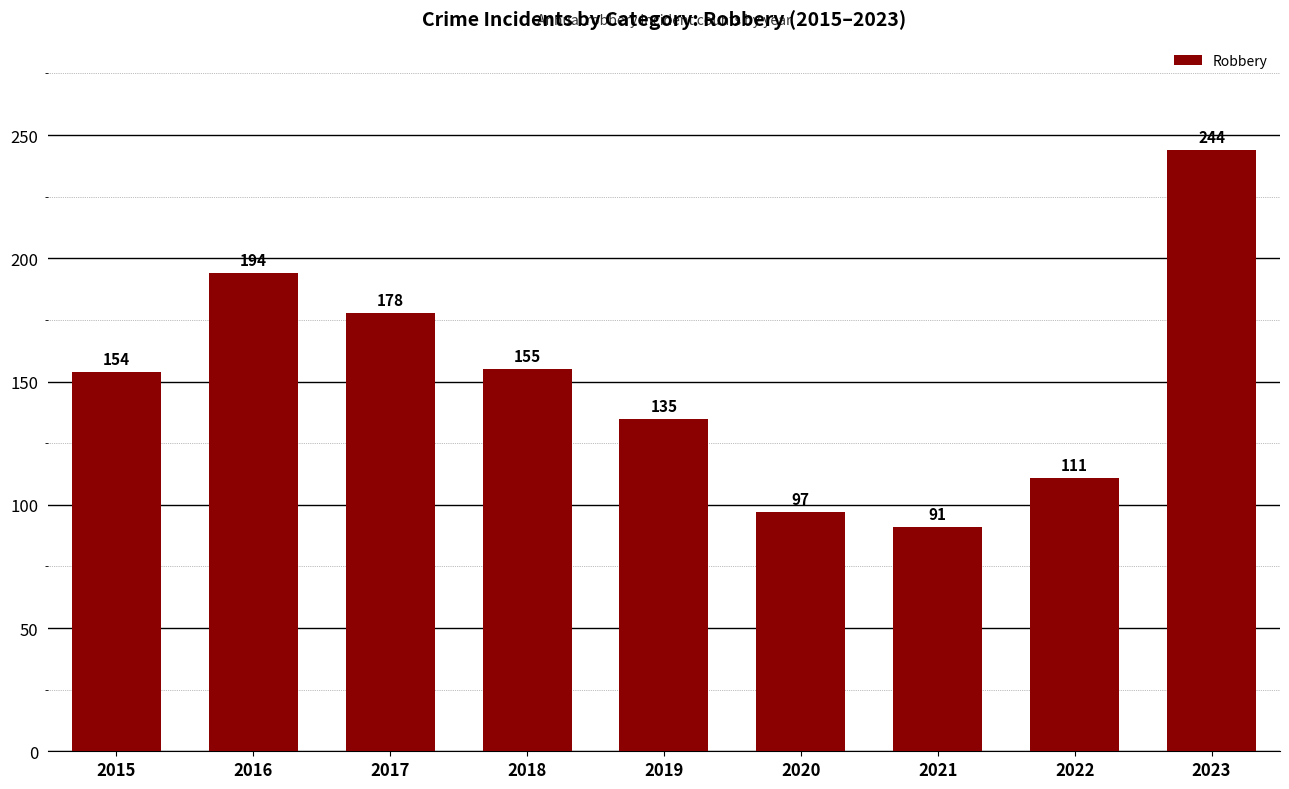

At which category does the chart reach its minimum across all series?

2021